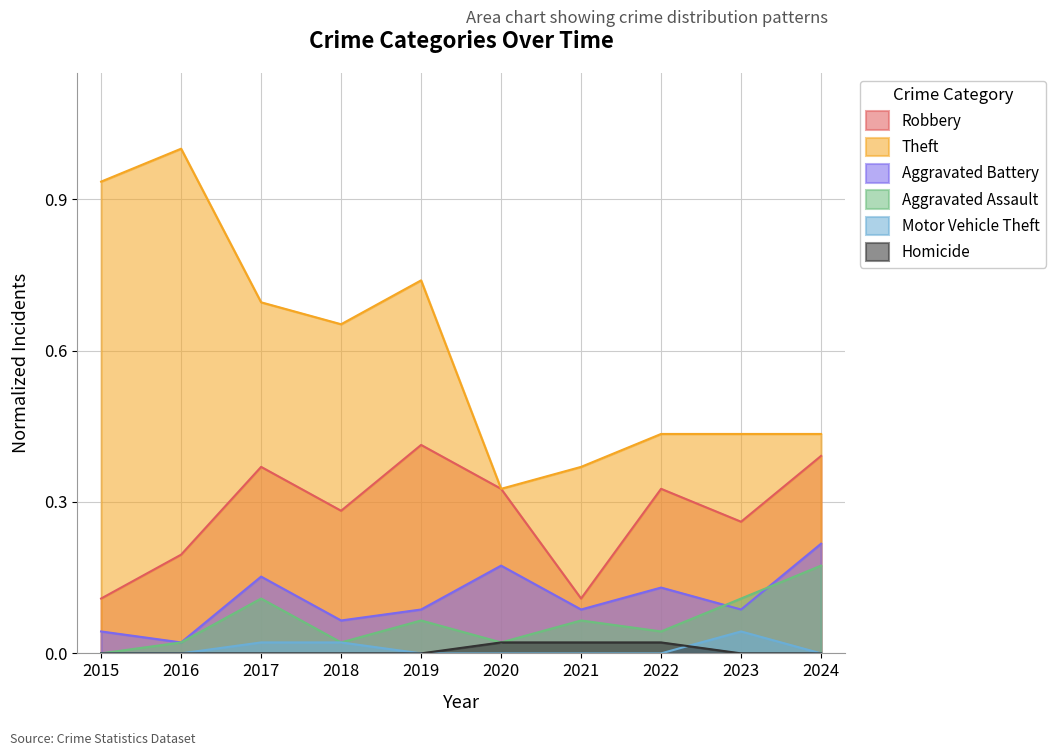

Which series has the largest range (max minus min)?

Theft